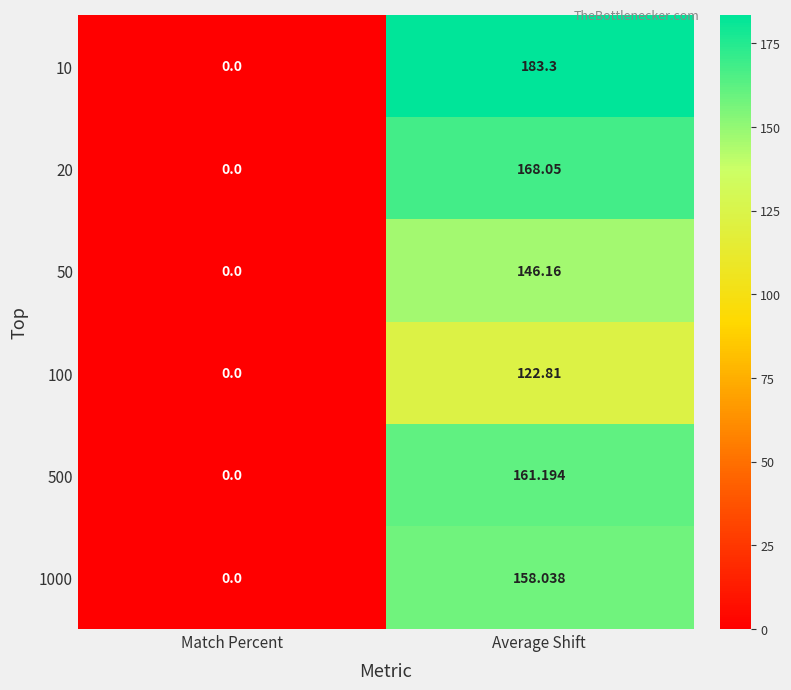

Where does the 50 series first go above 146?

Average Shift